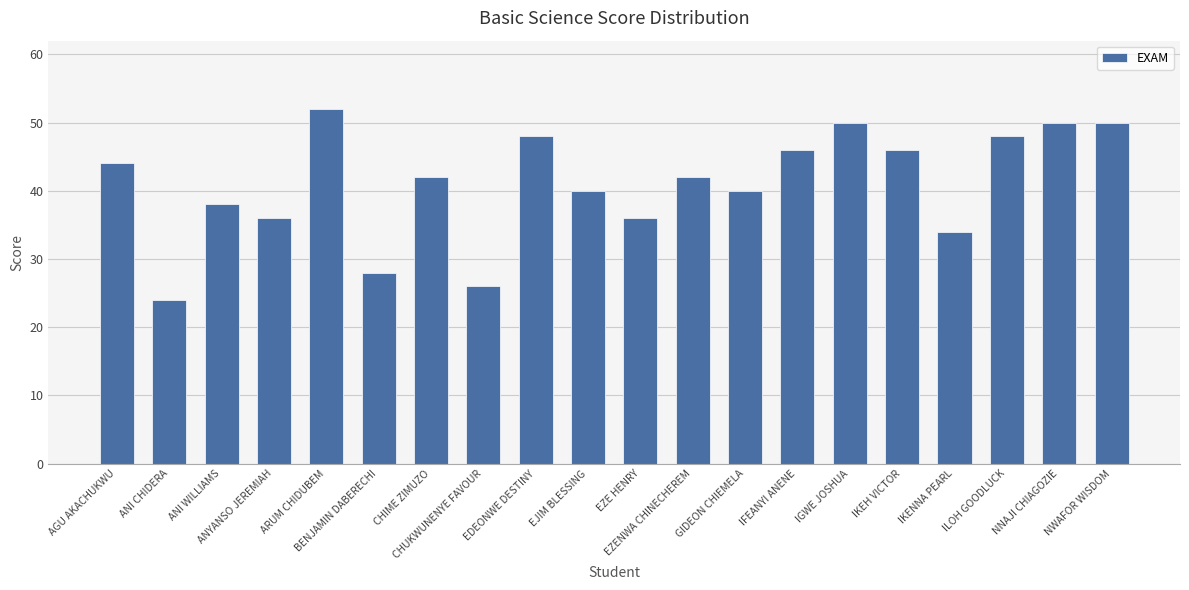

What is the difference between the maximum and minimum values?

28